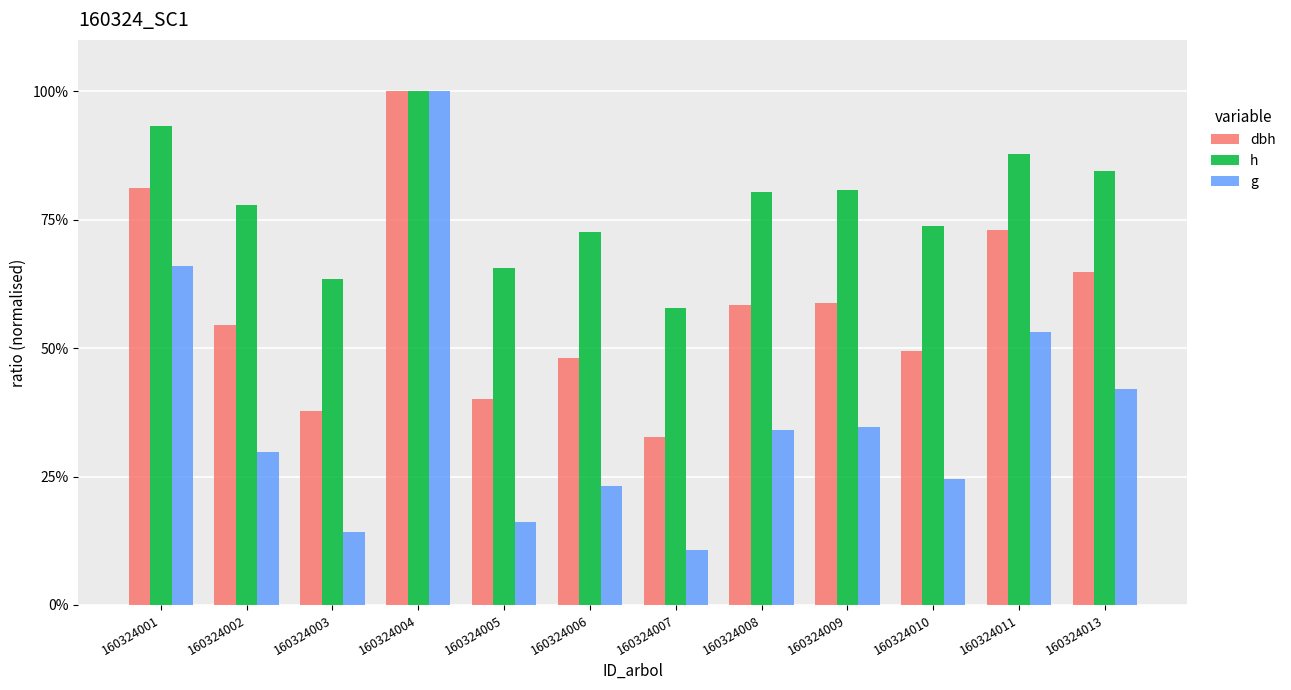

How many bars are there in total?

36